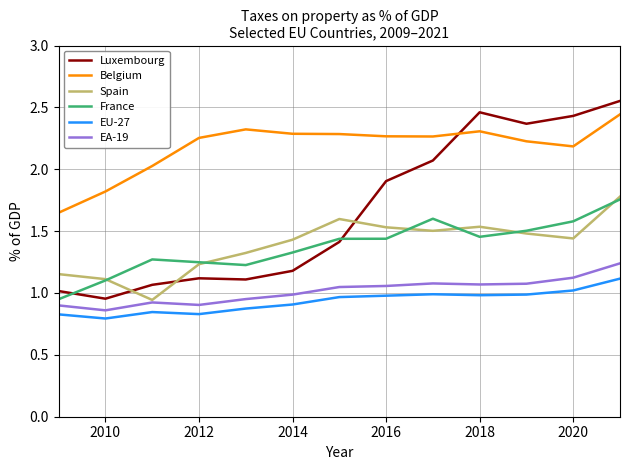

True or false: France and Belgium cross at least once.

False